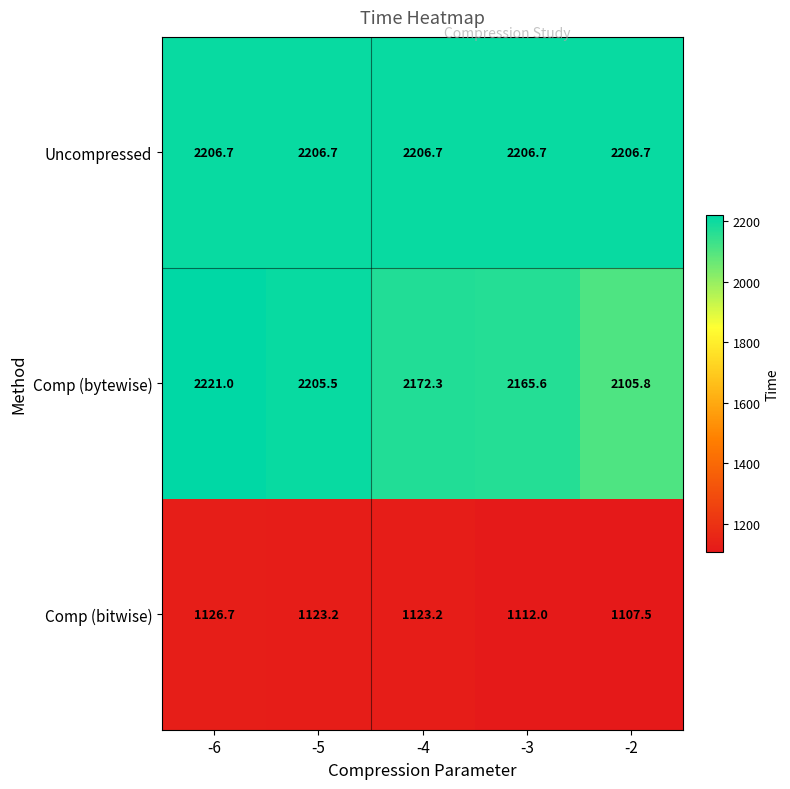

Between -5 and -3, which series saw the biggest shift?

Comp (bytewise)